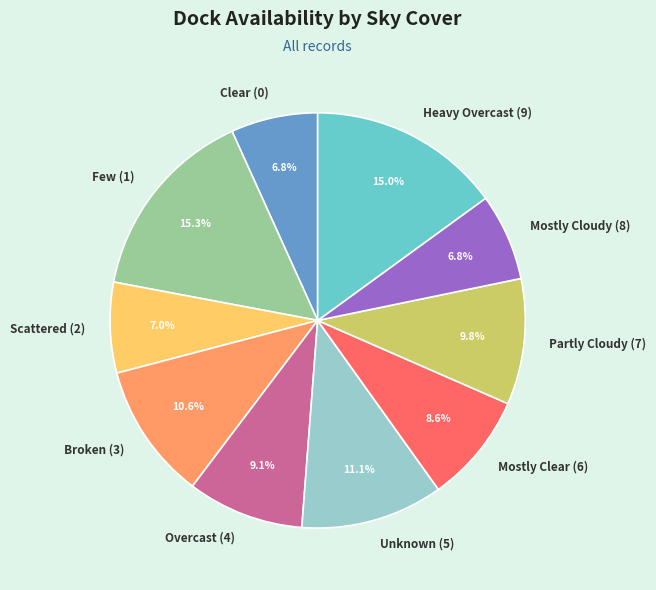

Is the sum of Few (1) and Mostly Clear (6) greater than half?

No